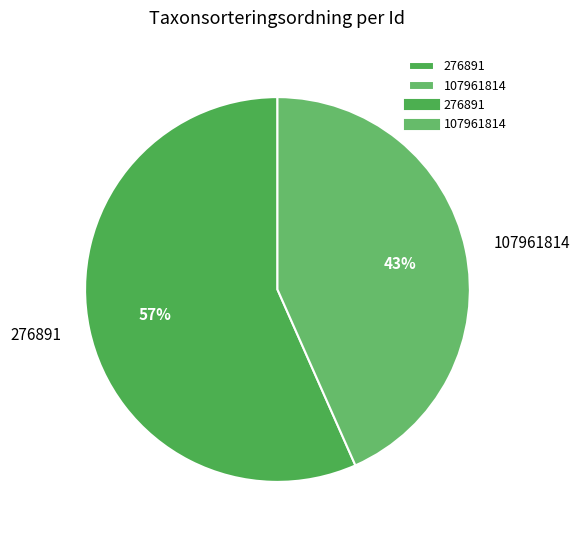

What is the majority slice?

276891